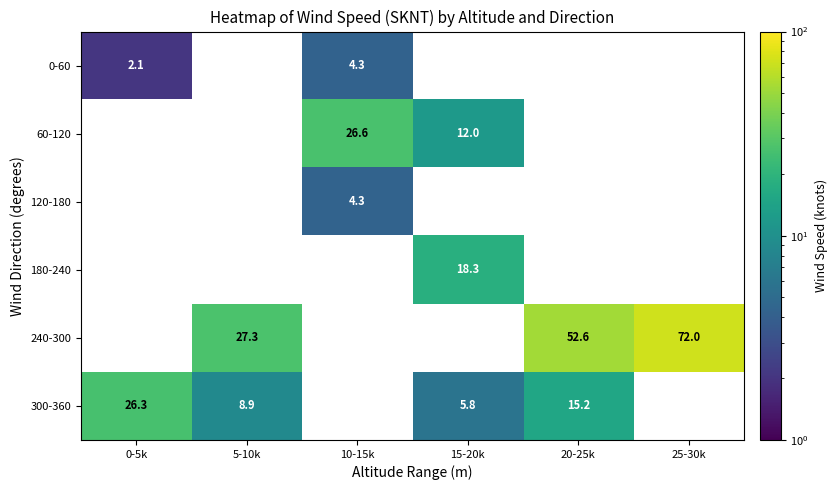

True or false: 300-360 has a value of 8.9 at 5-10k.

True